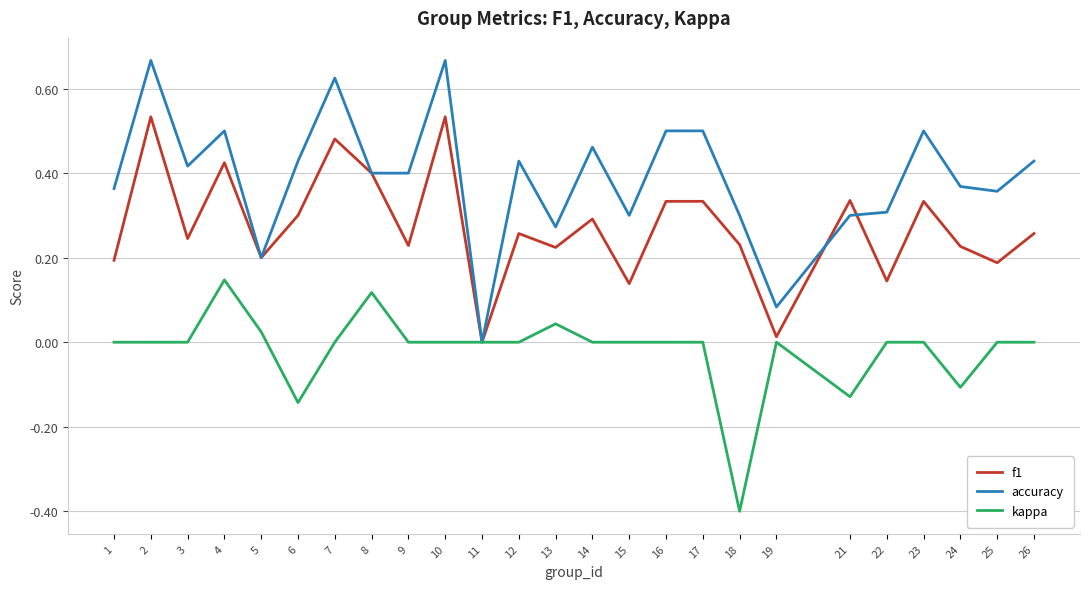

What is the sum of all f1 values?

6.8